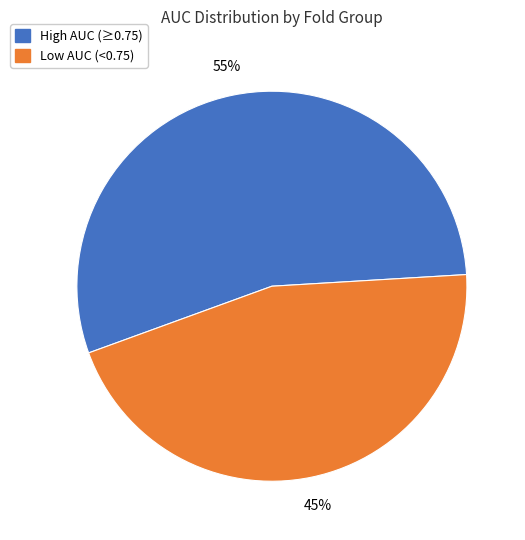

To the nearest percent, what is the average slice percentage?

50%